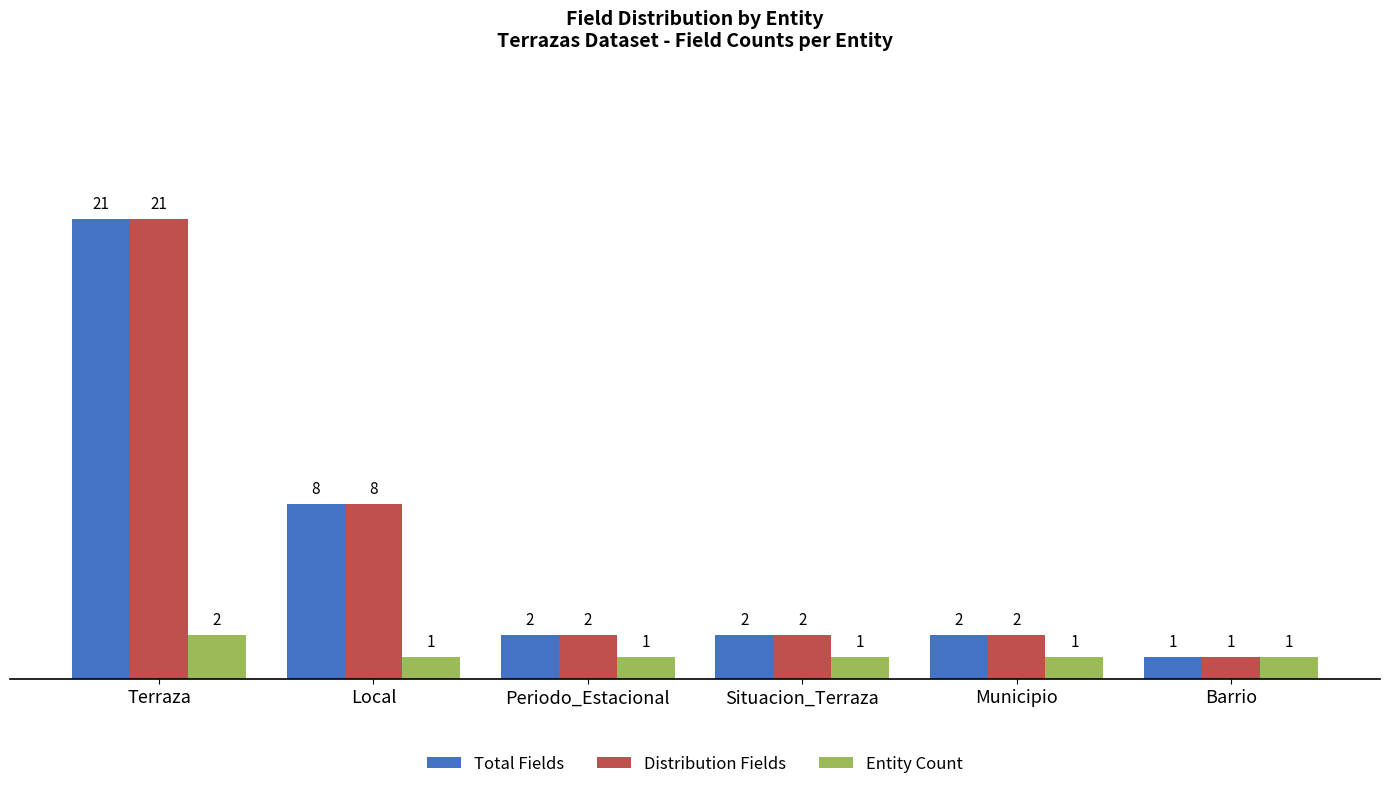

What is the greatest value displayed?

21